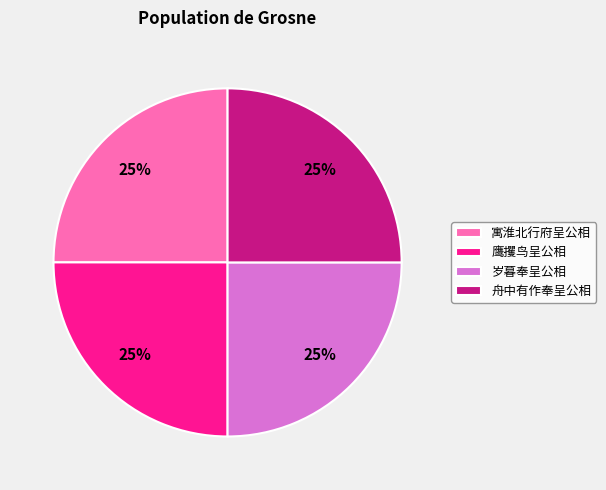

To the nearest percent, what portion does 岁暮奉呈公相 represent?

25%